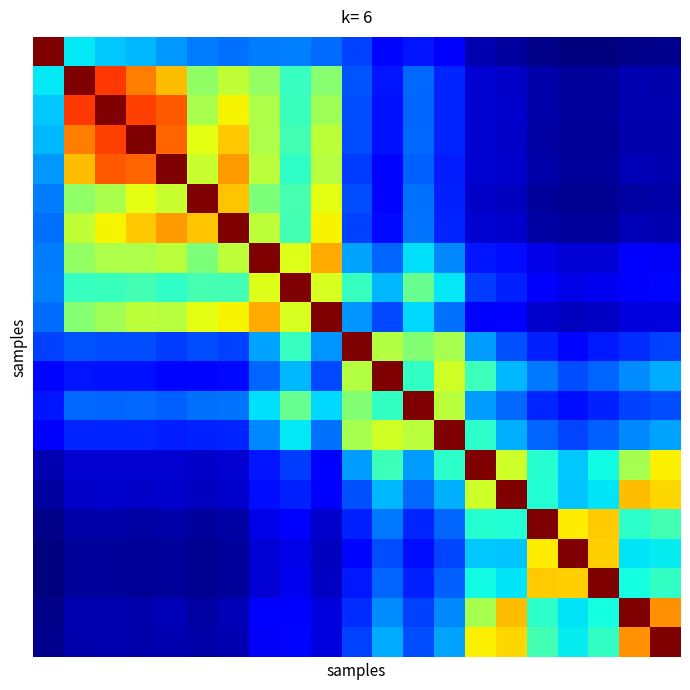

At which category is the sum across all series the highest?

7